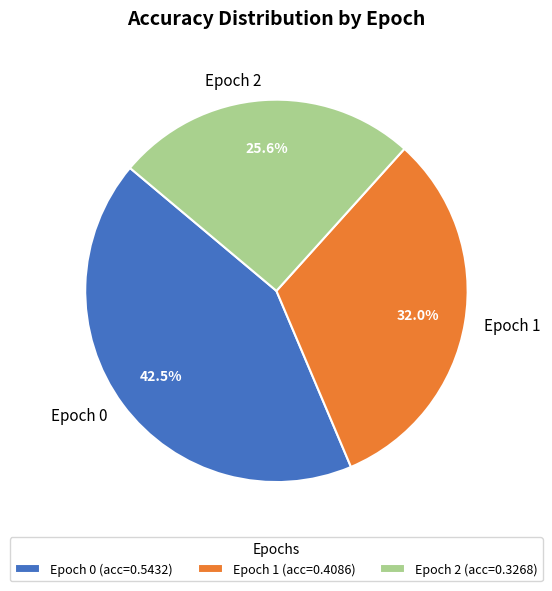

Which has a higher value, Epoch 0 or Epoch 1?

Epoch 0